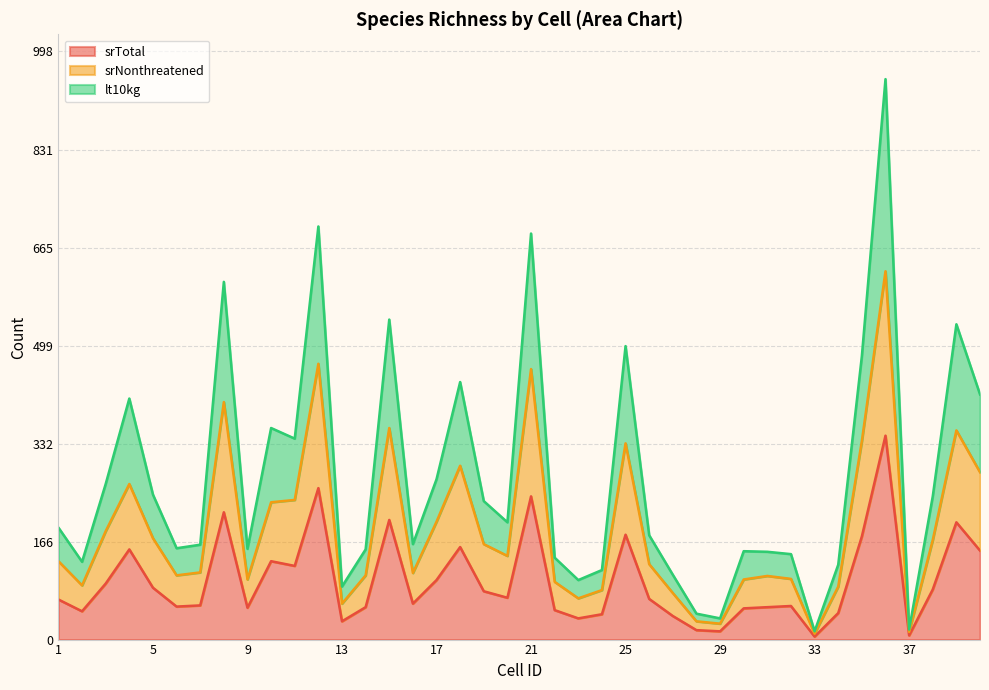

Rank the series at 34 from lowest to highest value.

srTotal, srNonthreatened, lt10kg